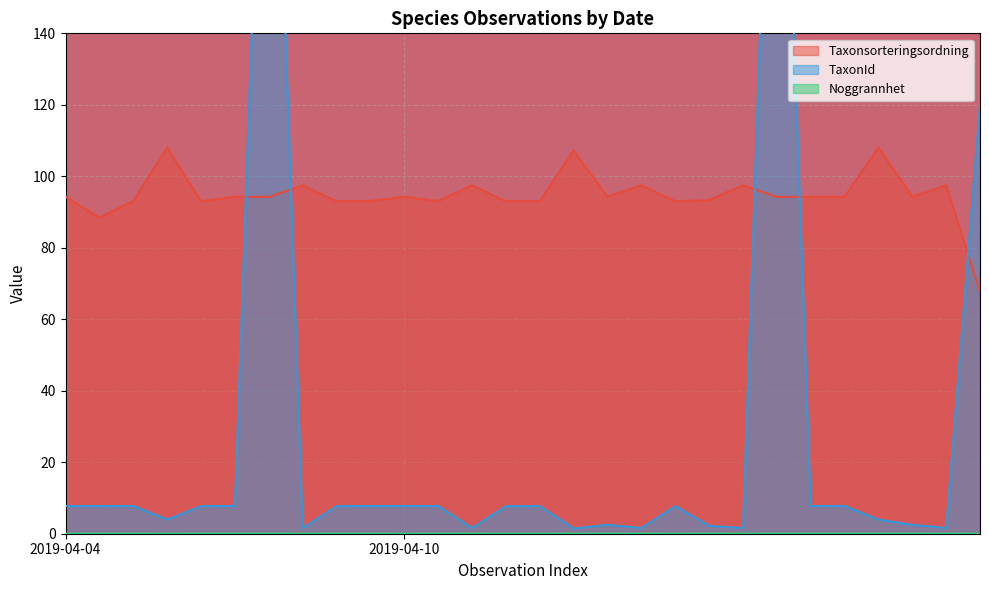

What is the label of the 8th point from the right?

2019-04-10